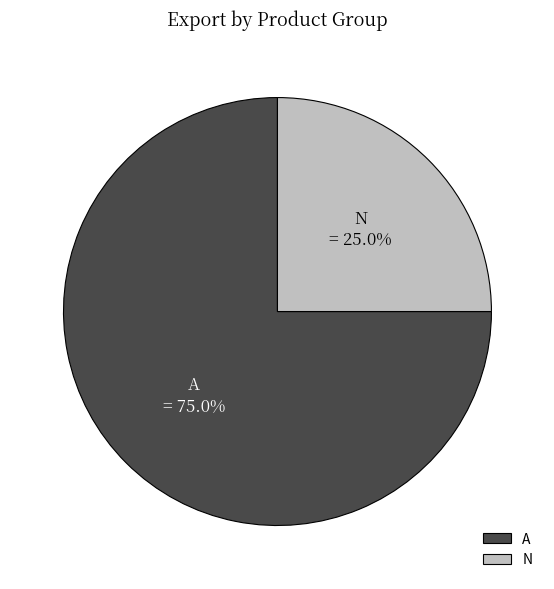

What is the largest slice in the pie chart?

A